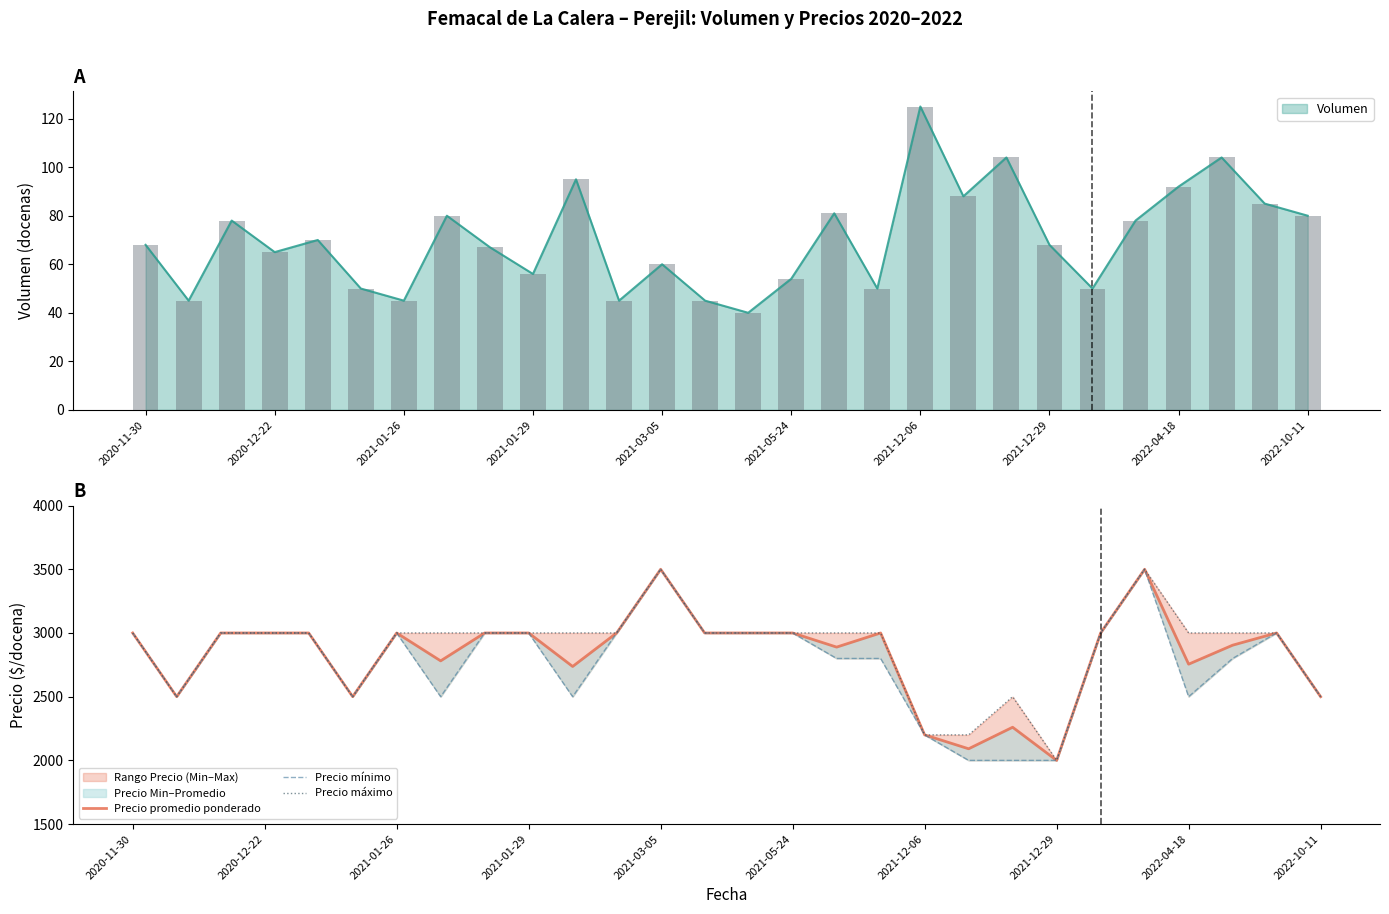

What is the difference between the second highest and second lowest values in the Precio máximo series?

1300